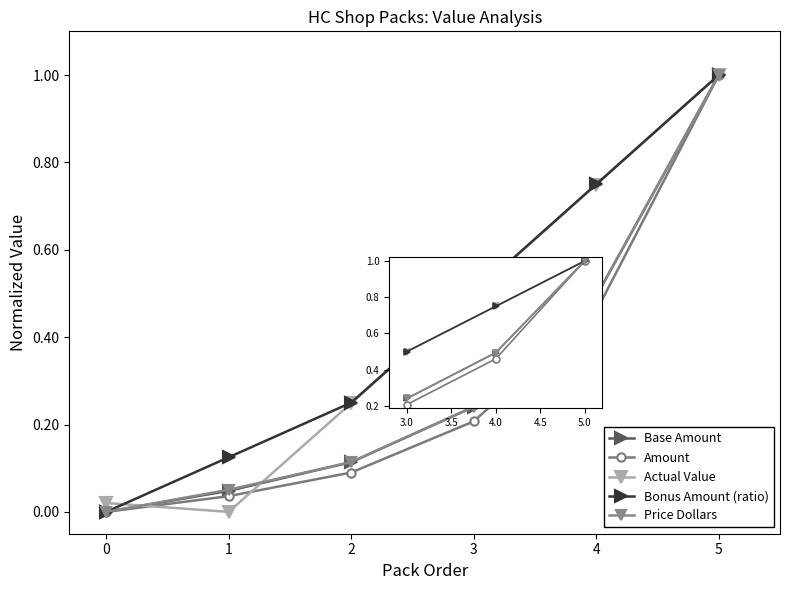

True or false: Bonus Amount (ratio) has more than 0 points higher than both neighbors.

False